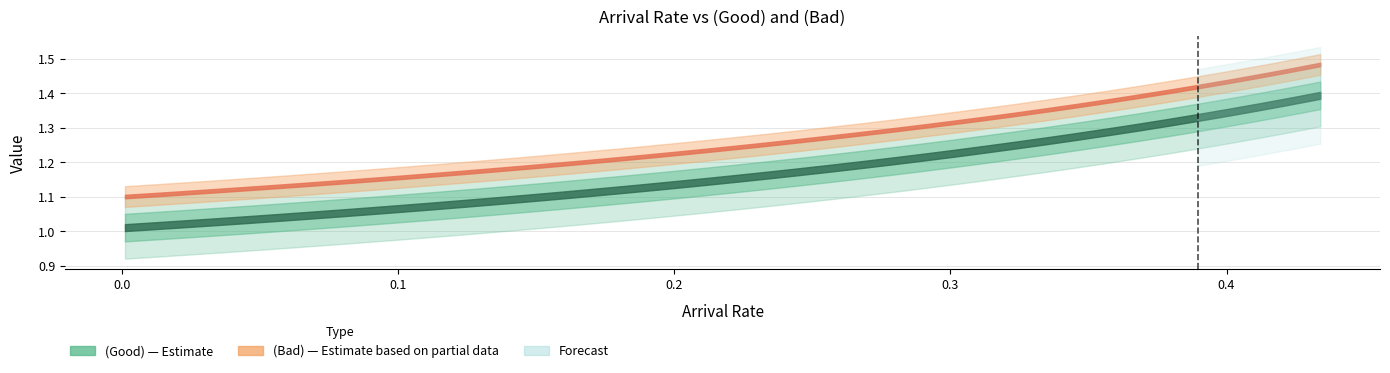

What position from the left is 12?

13